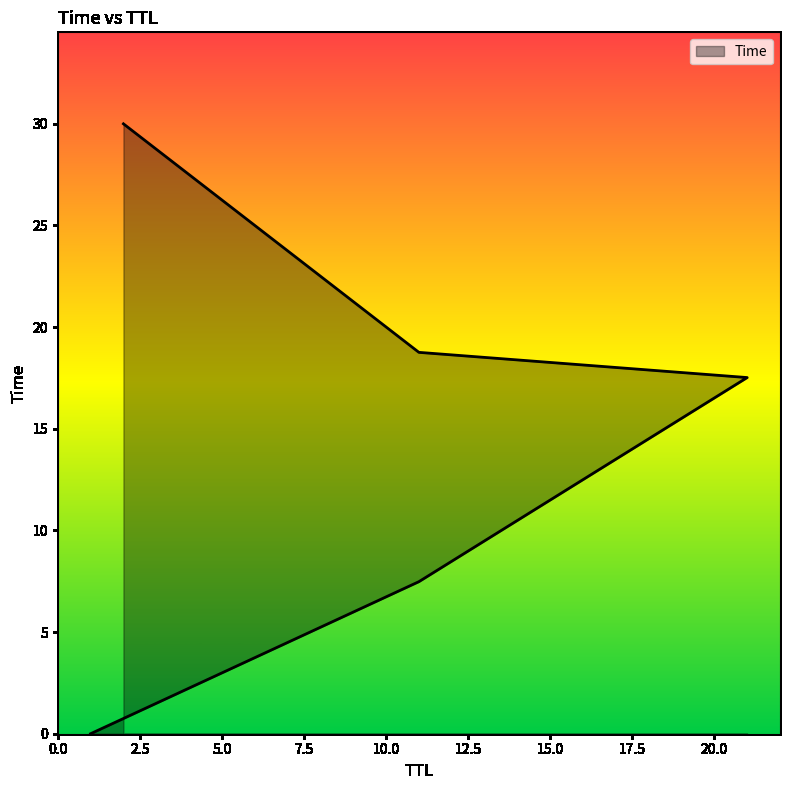

Does the chart have visible grid lines?

No